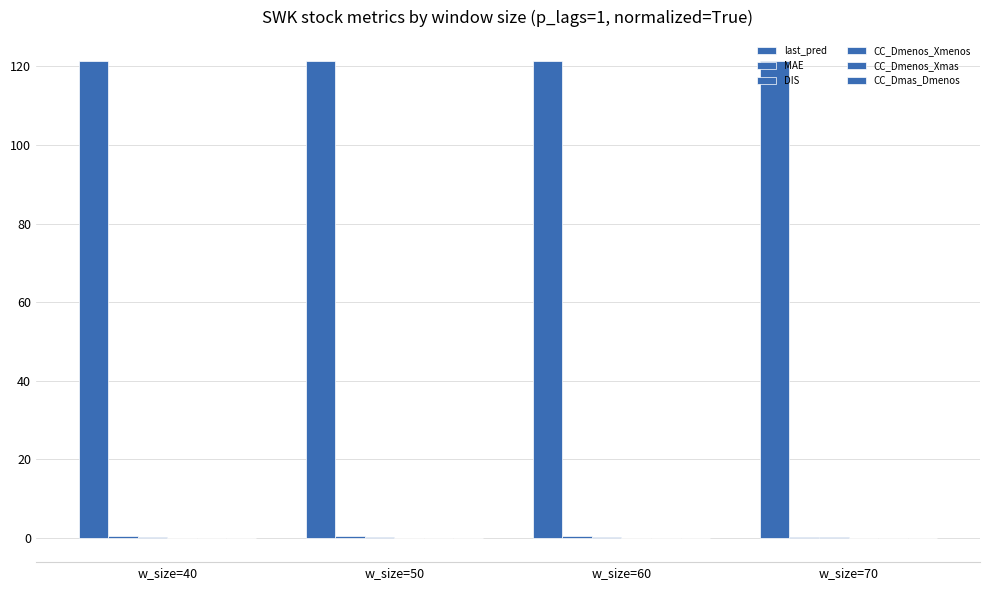

How many groups of bars are there?

4